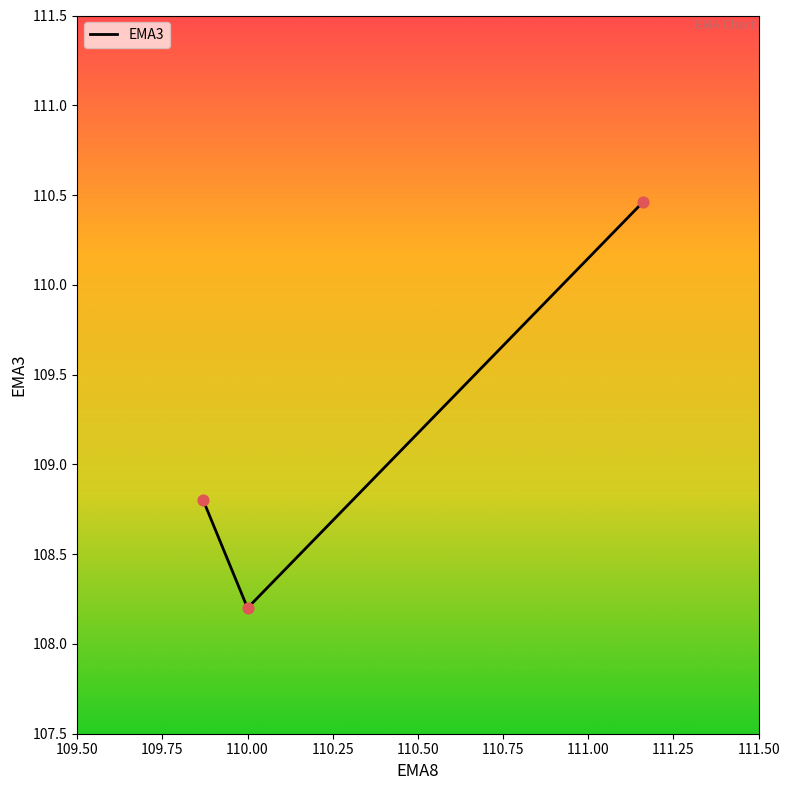

What is the minimum value shown in the chart?

108.2